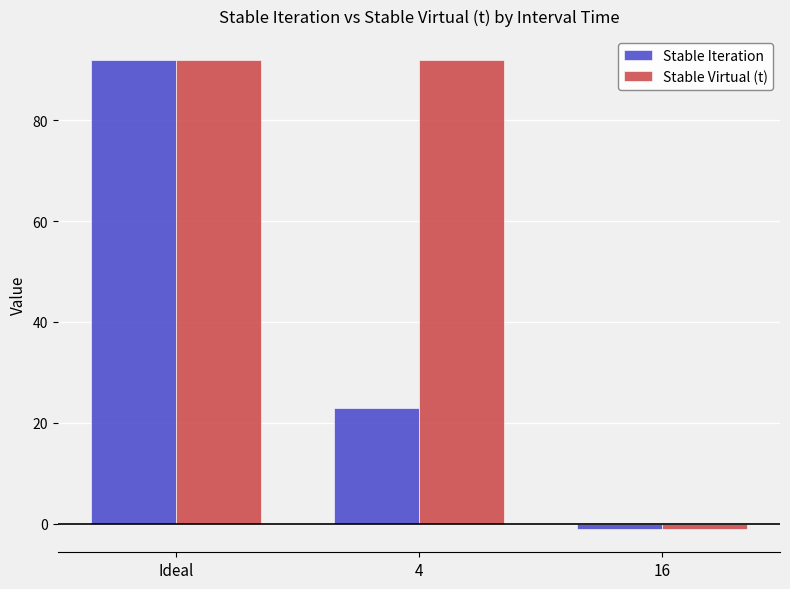

At which label does Stable Iteration first exceed 23?

Ideal